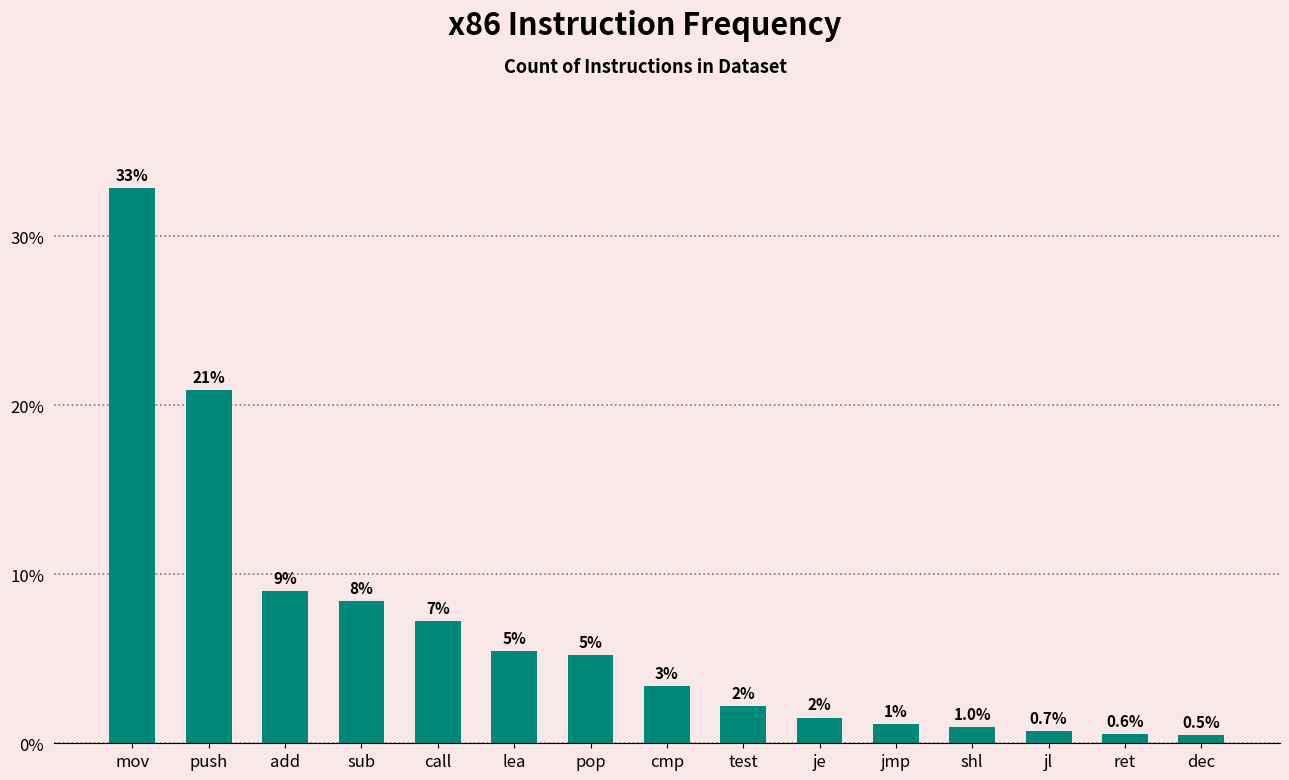

How many bars are there in total?

15